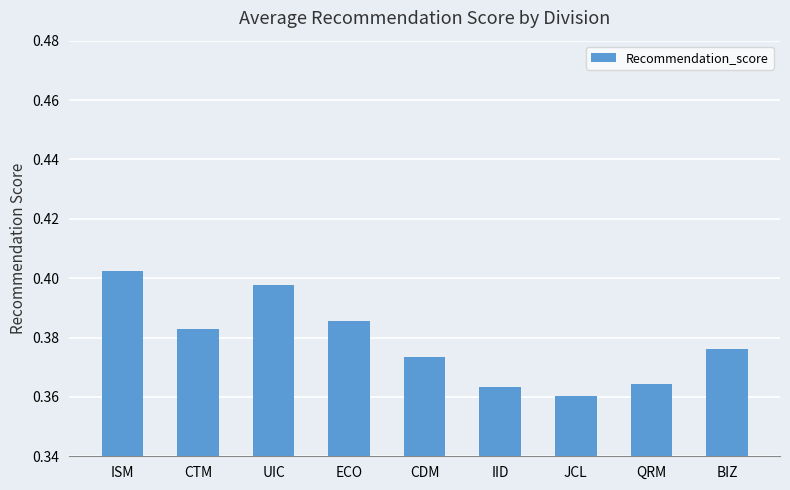

Which category has the highest value across all series?

ISM